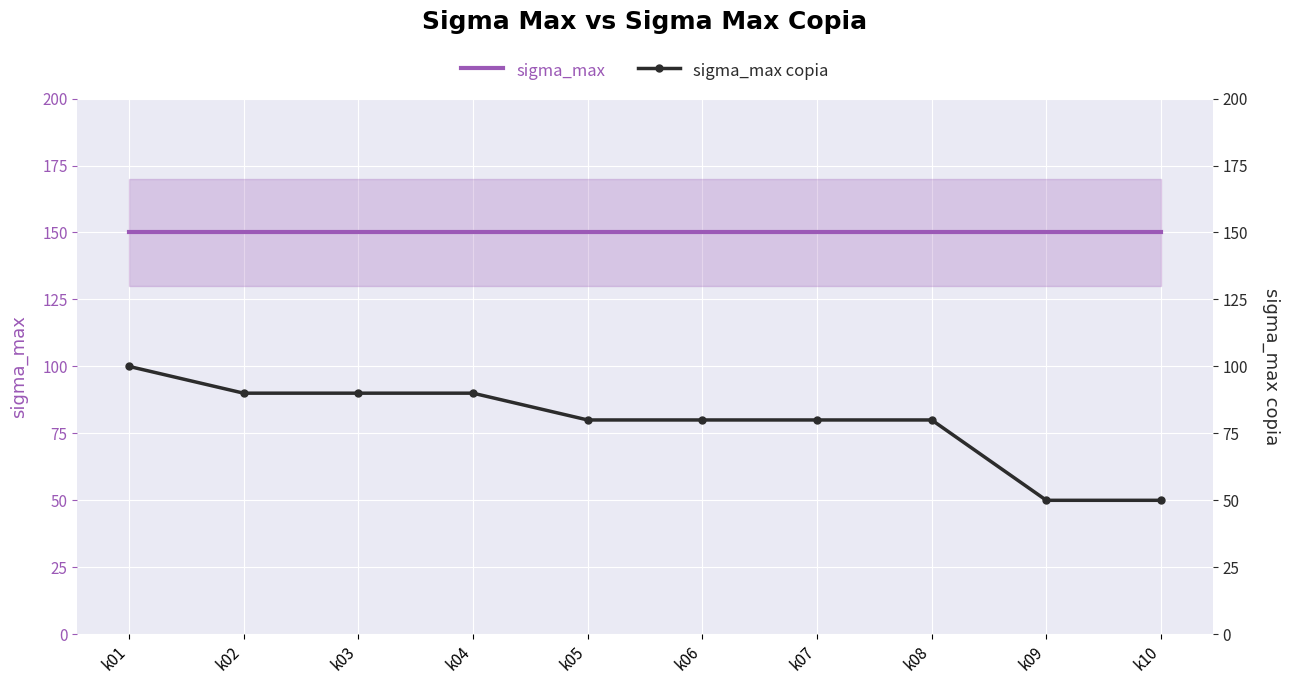

The value of sigma_max copia at k03 is 60. True or false?

False